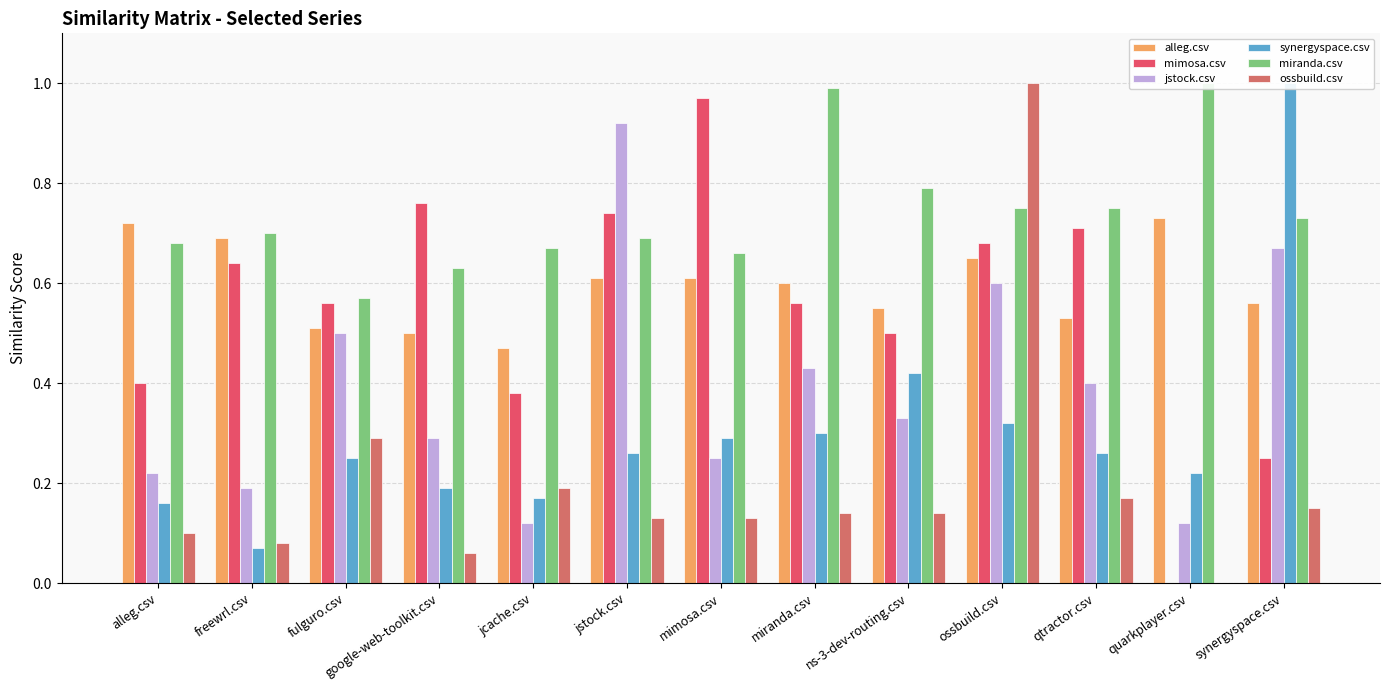

What is the average value of the ossbuild.csv series?

0.2